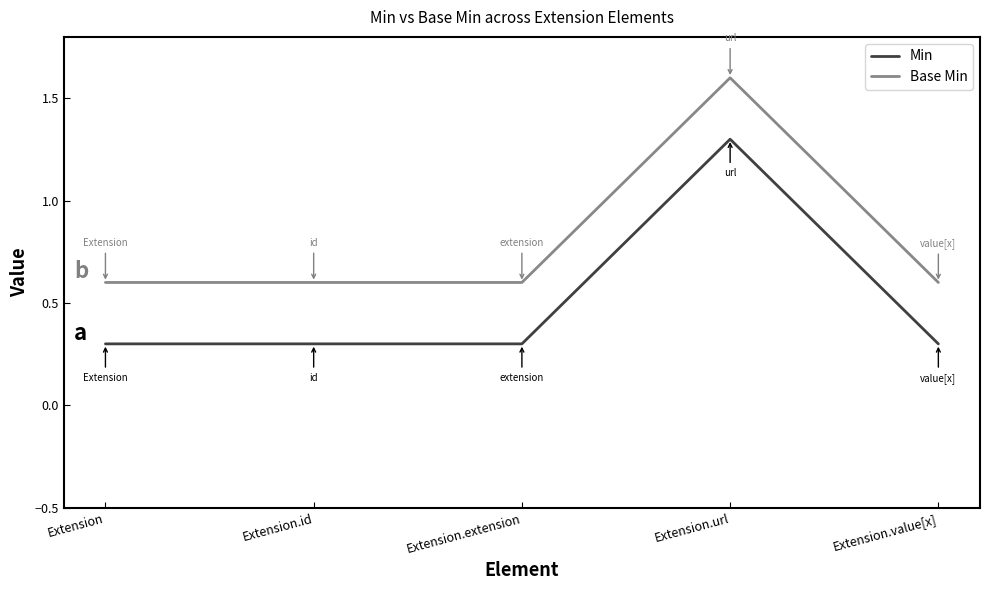

What is the spread (max minus min) of values at Extension.value[x]?

0.3